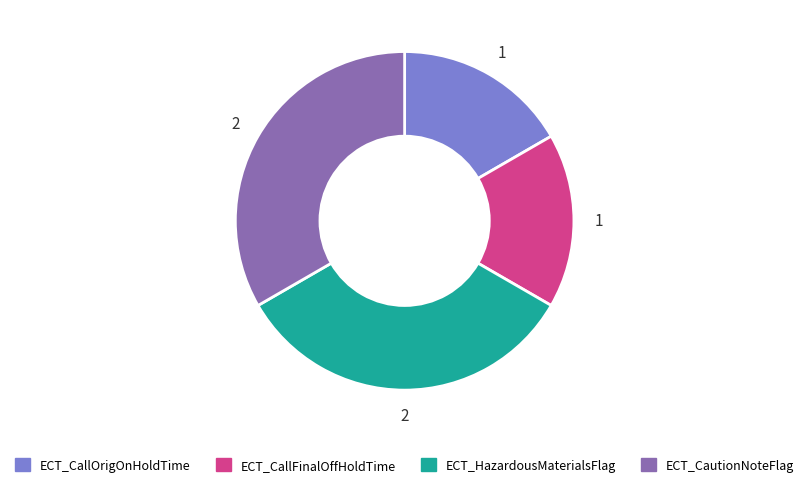

True or false: ECT_CautionNoteFlag accounts for 33% of the total.

True